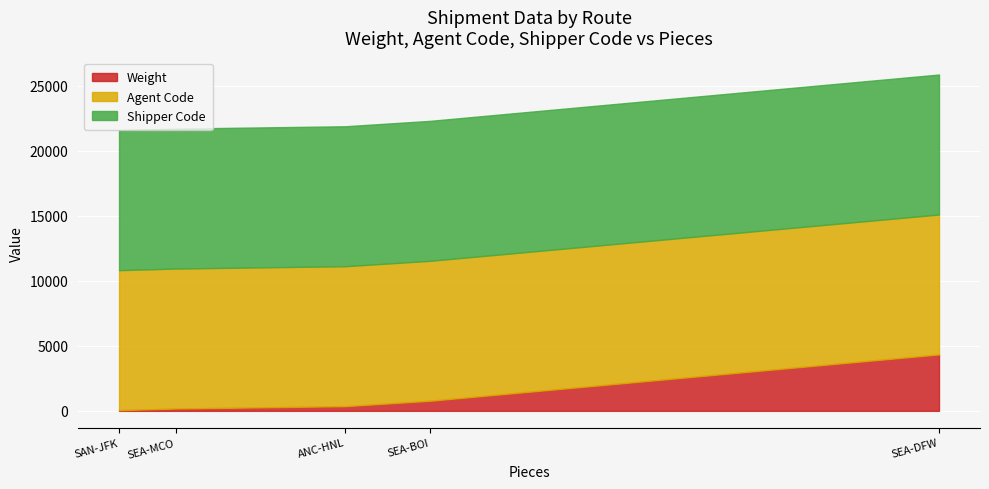

Reading left to right, extract all data points from this chart.

Weight: ANC-HNL=360	SEA-BOI=775	SAN-JFK=56	SEA-MCO=180	SEA-DFW=4340
Agent Code: ANC-HNL=10763	SEA-BOI=10763	SAN-JFK=10763	SEA-MCO=10763	SEA-DFW=10763
Shipper Code: ANC-HNL=10763	SEA-BOI=10763	SAN-JFK=10763	SEA-MCO=10763	SEA-DFW=10763